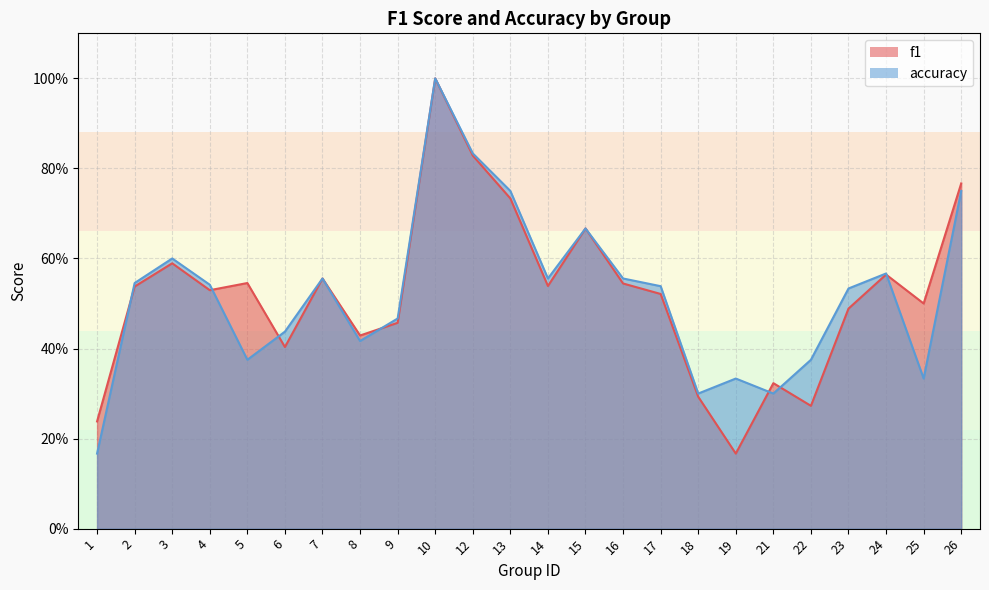

Which series ends up on top after the final intersection of accuracy and f1?

f1